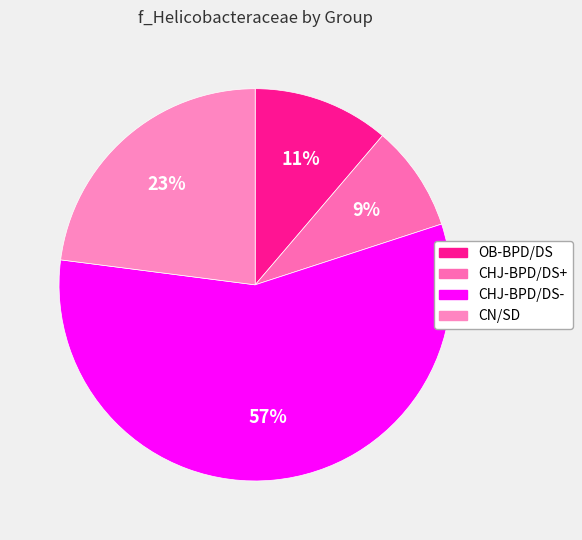

How many segments does this pie chart have?

4